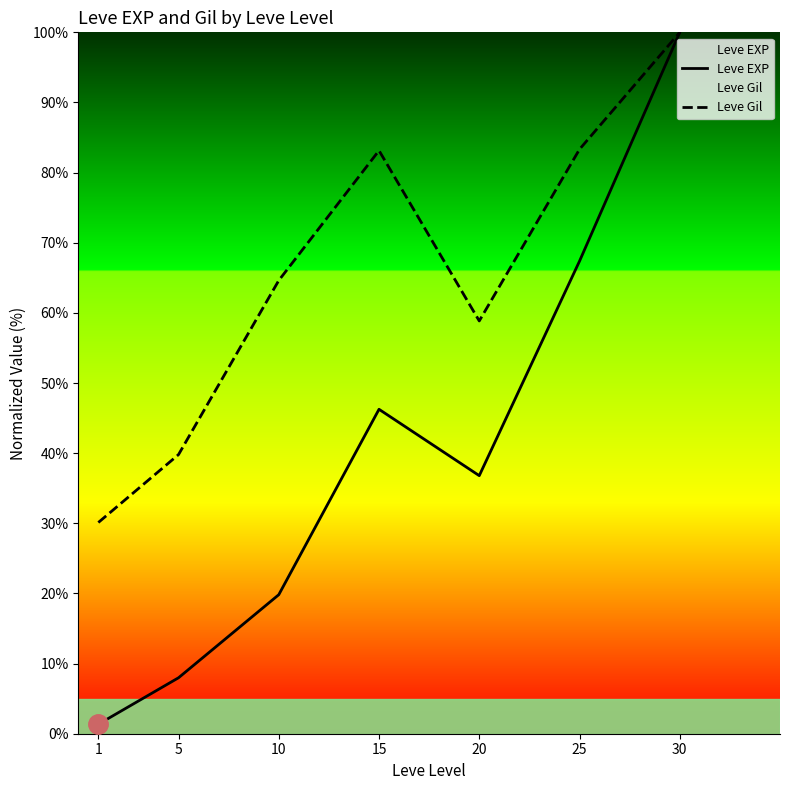

List the labels in order of Leve EXP value, smallest first.

1, 5, 10, 20, 15, 25, 30